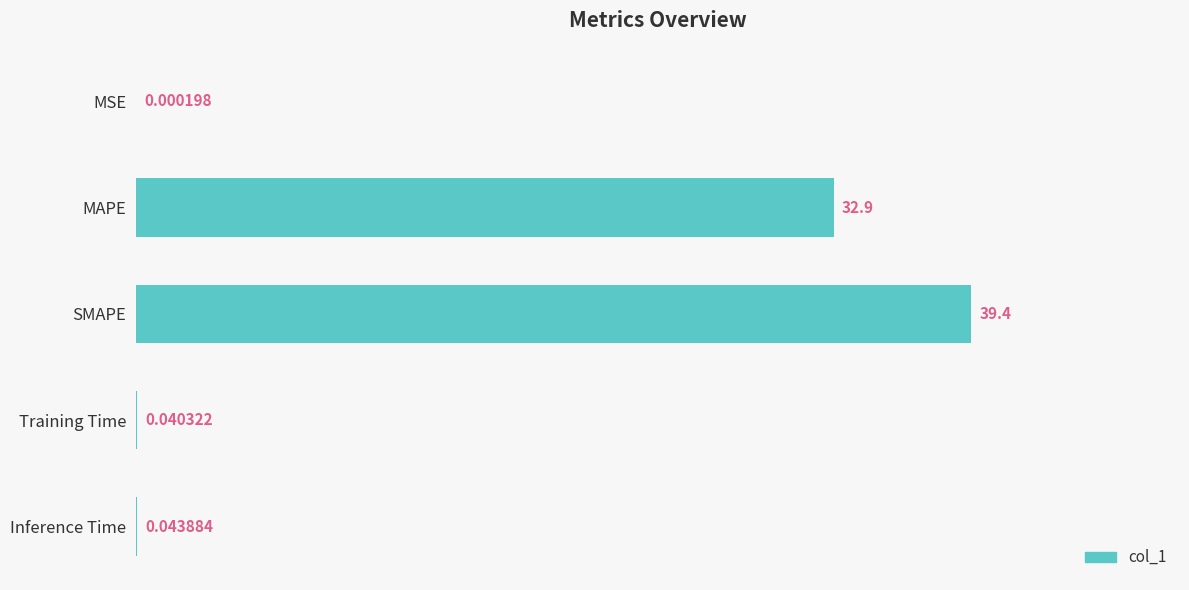

What is the sum of all values?

72.4